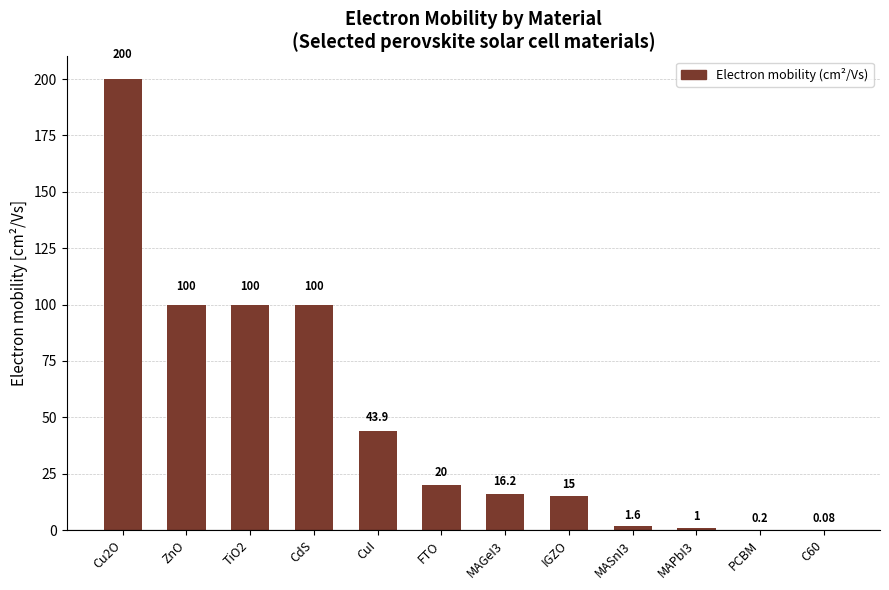

Is it true that the value at MAGeI3 is 16.2?

True